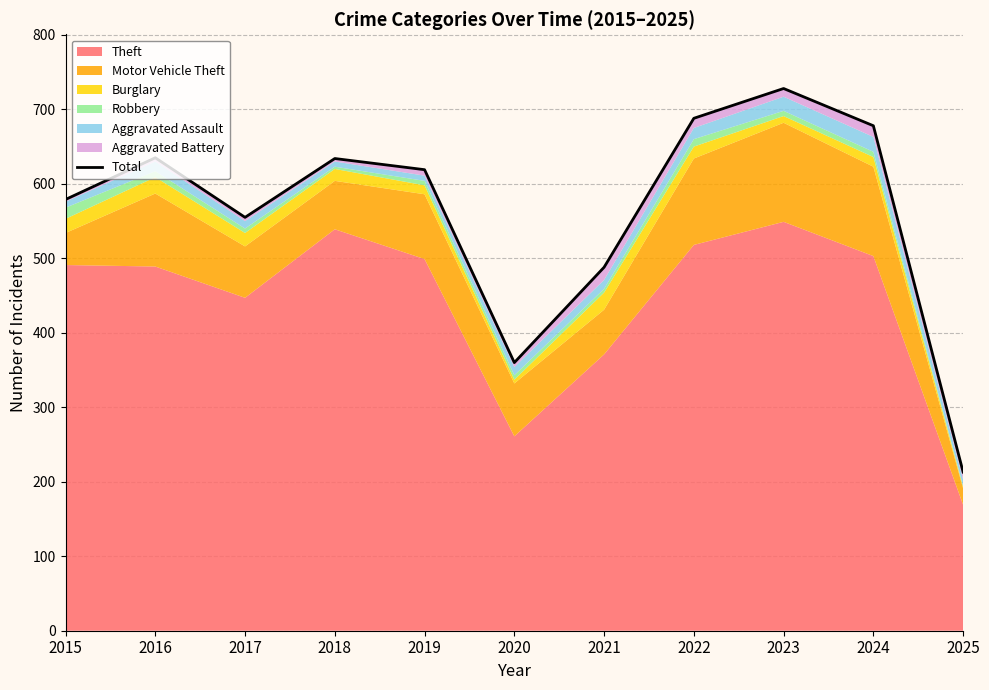

The value at 2022 is 688. True or false?

True